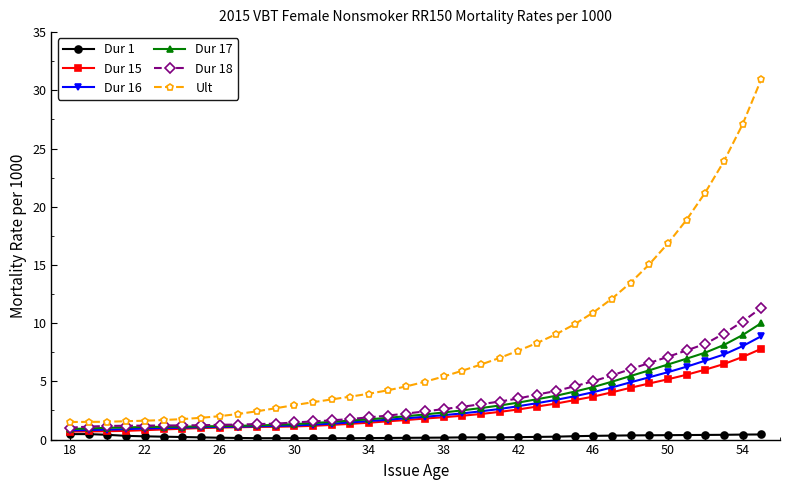

At how many categories does at least one series exceed 18?

5